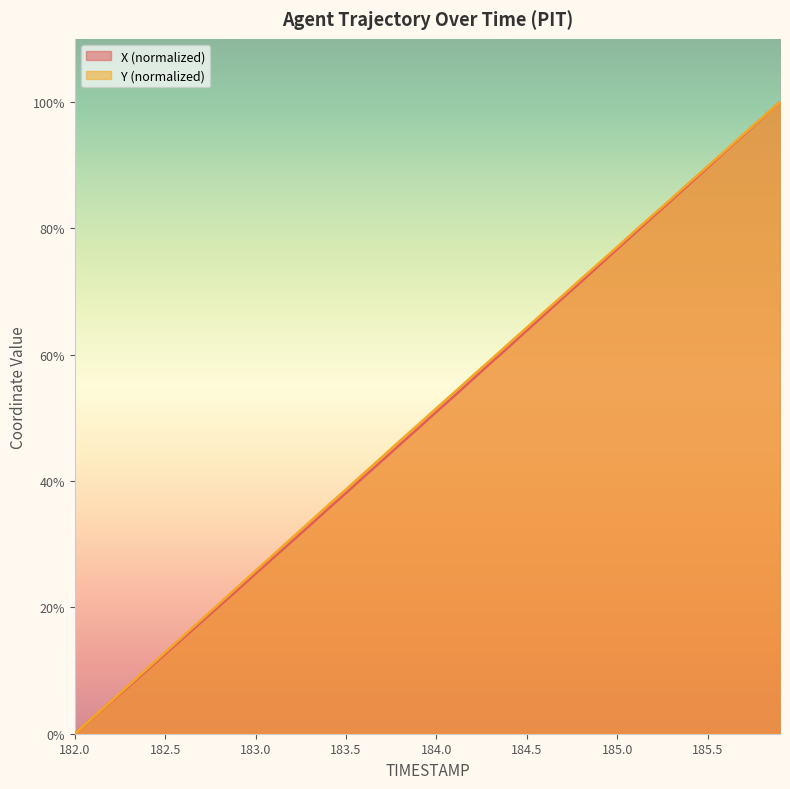

How many lines are shown in the chart?

2